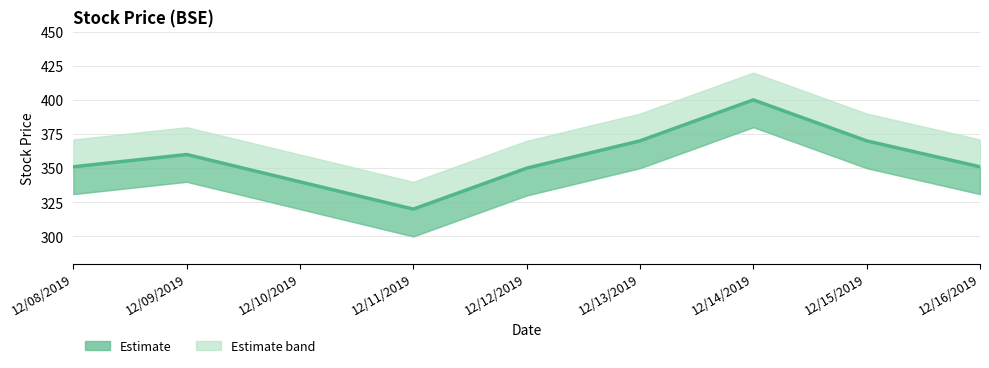

At which label does stockPrice reach its peak?

12/14/2019